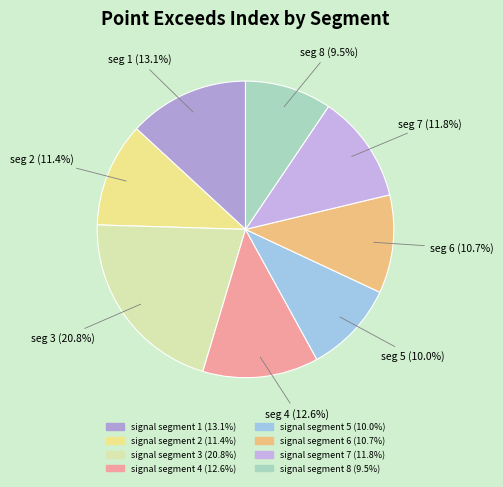

Which slice is the smallest?

signal segment 8